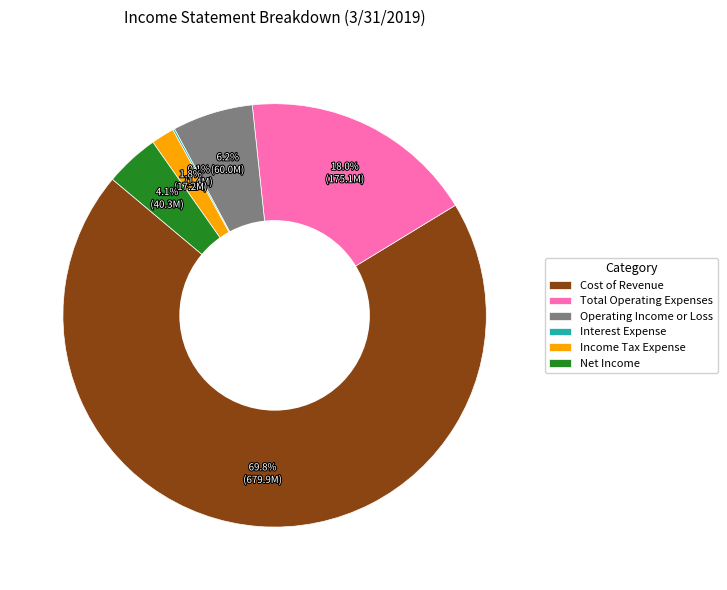

Do Income Tax Expense and Cost of Revenue together represent more than half of the pie?

Yes